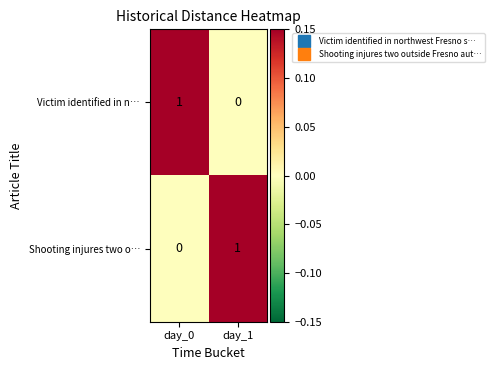

At which label does Victim identified in n… reach its minimum?

day_1